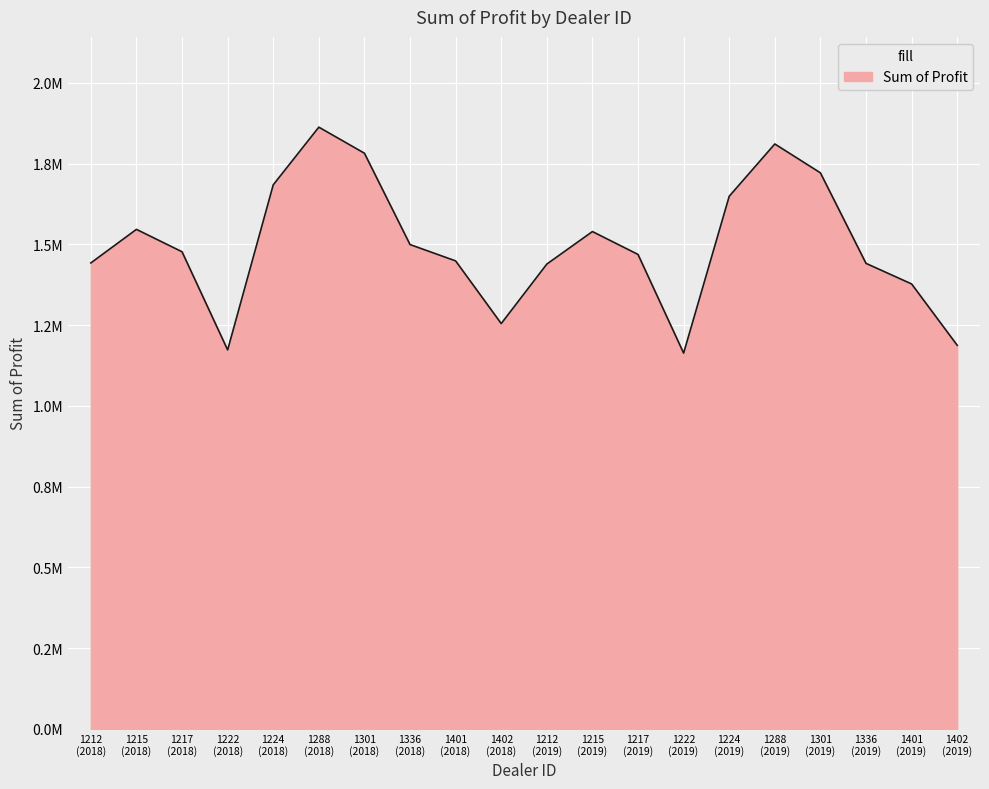

What is the average value?

1498443.3